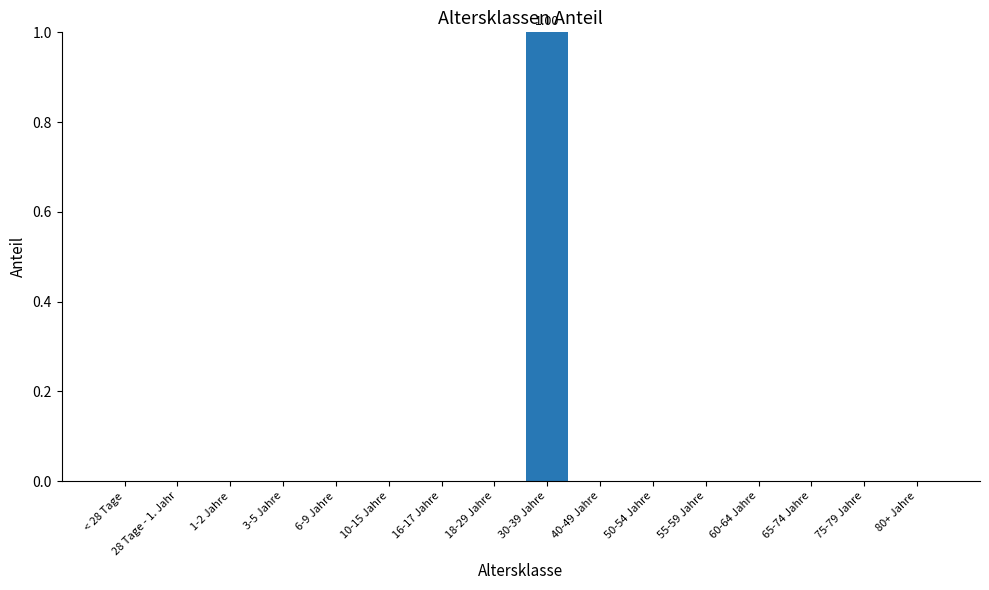

Reading left to right, transcribe all the data shown in this chart.

< 28 Tage=0	28 Tage - 1. Jahr=0	1-2 Jahre=0	3-5 Jahre=0	6-9 Jahre=0	10-15 Jahre=0	16-17 Jahre=0	18-29 Jahre=0	30-39 Jahre=1	40-49 Jahre=0	50-54 Jahre=0	55-59 Jahre=0	60-64 Jahre=0	65-74 Jahre=0	75-79 Jahre=0	80+ Jahre=0